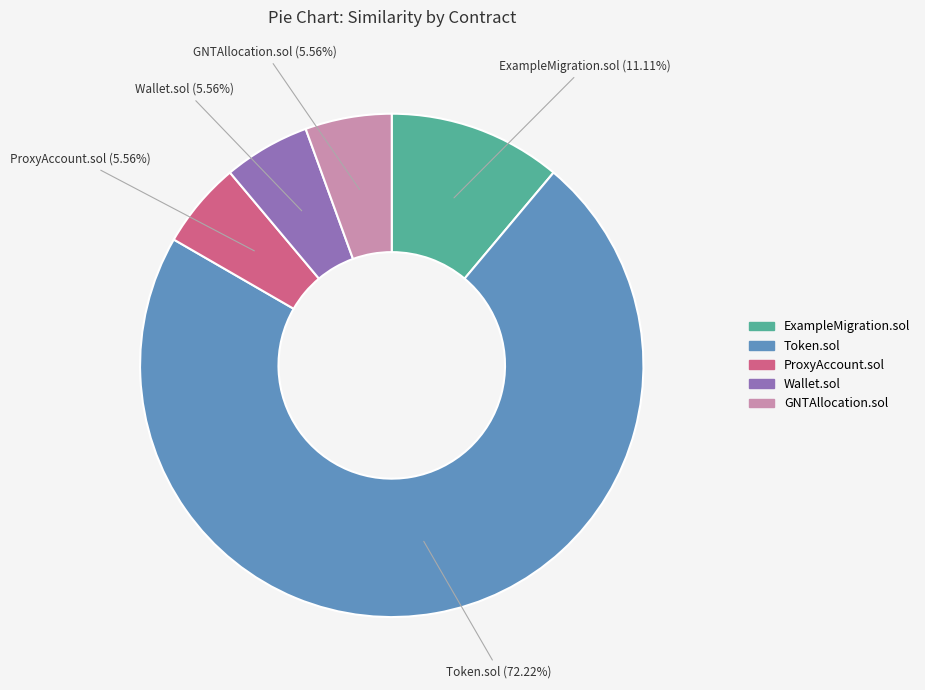

Is there a majority slice in this chart?

Yes